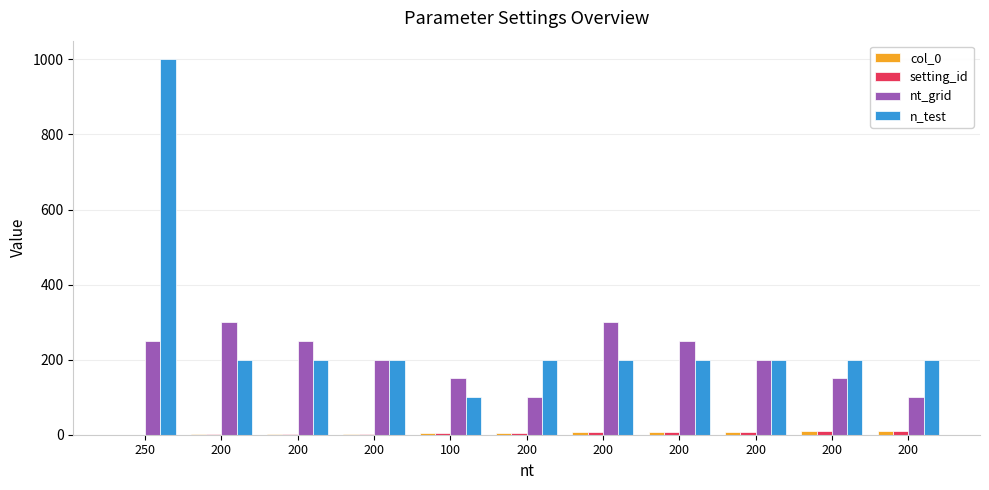

What is the sum of all setting_id values?

55